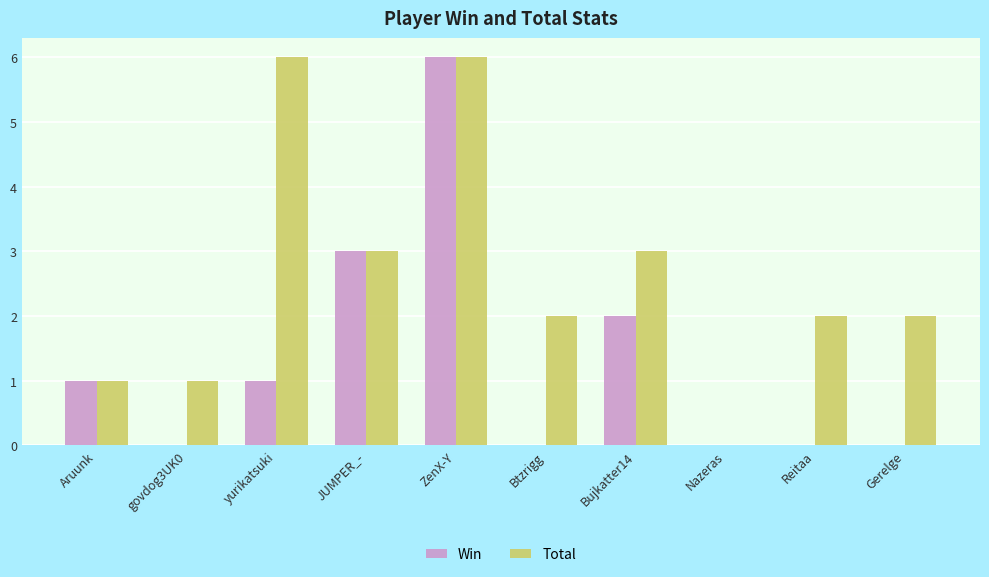

The Total series shows 2 at yurikatsuki. True or false?

False